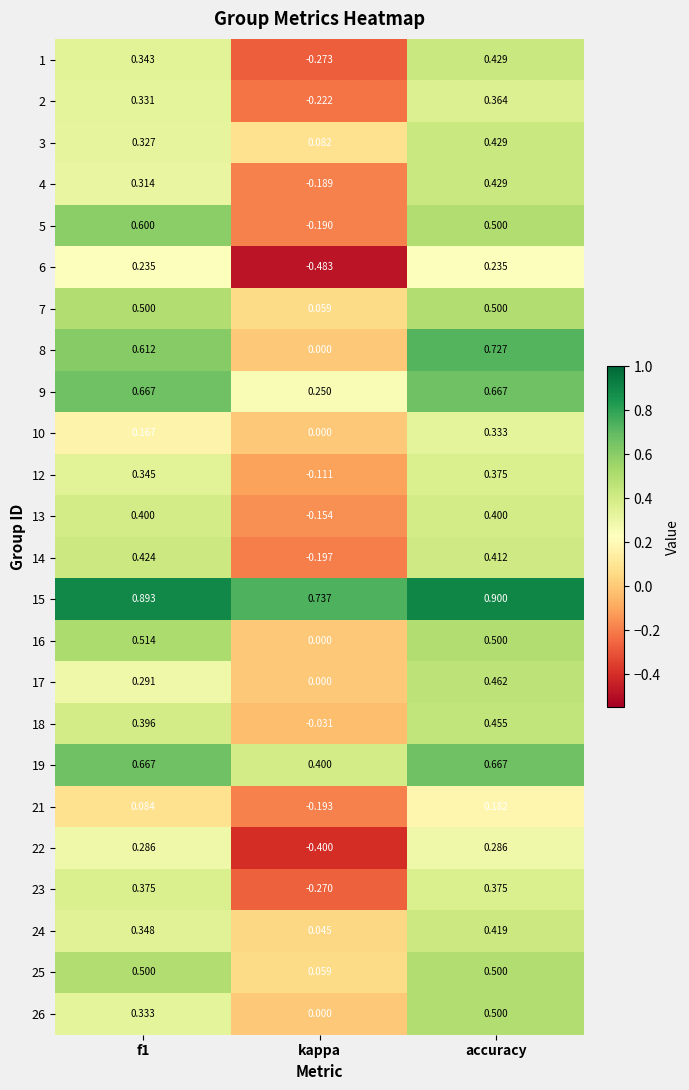

At which label is 12 closest to 0?

kappa